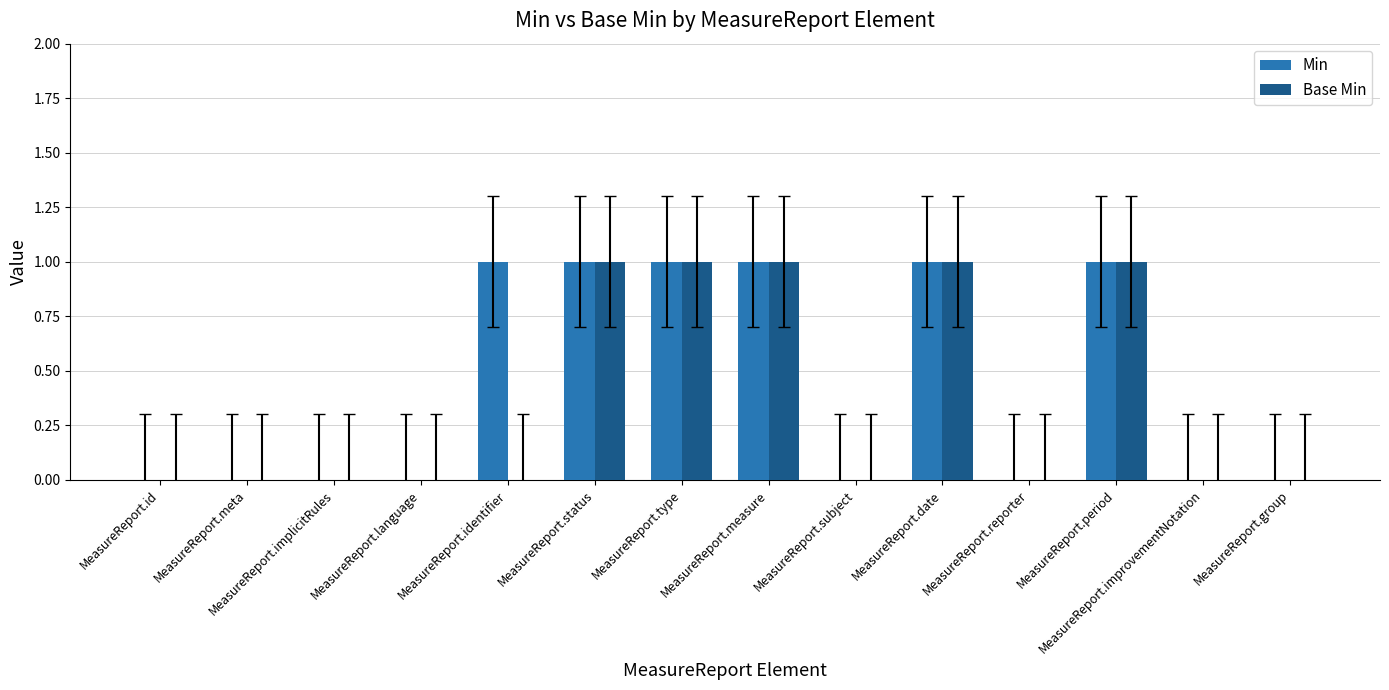

What is the sum of all Min values?

6